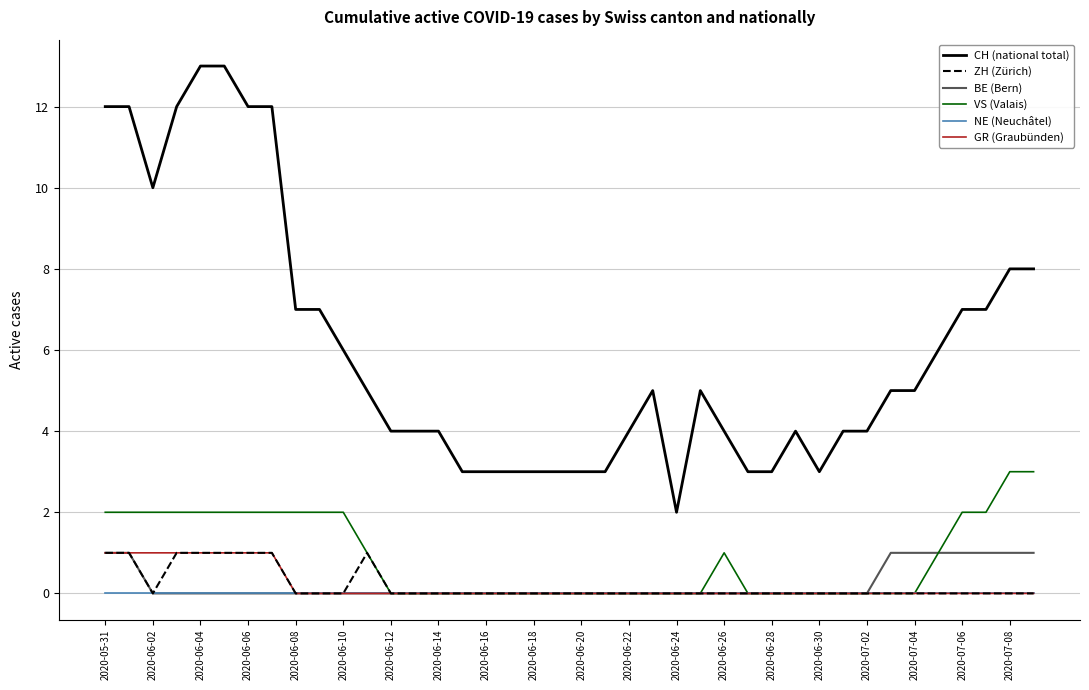

Does the chart have visible grid lines?

Yes